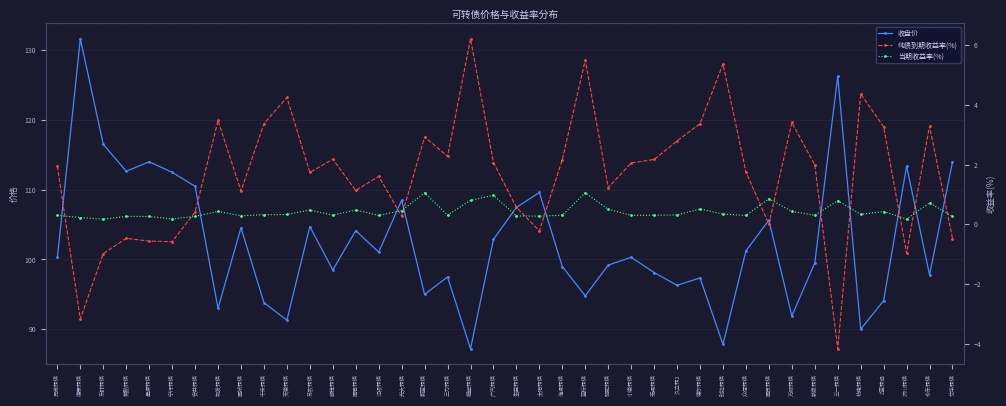

List the labels in order of 当期收益率(%) value, smallest first.

东财转债, 济川转债, 宁行转债, 康泰转债, 星源转债, 艾华转债, 常熟转债, 安井转债, 太阳转债, 生益转债, 国祯转债, 众信转债, 江银转债, 小康转债, 兄弟转债, 新泉转债, 海澜转债, 赣锋转债, 无锡转债, 三力转债, 久立转2, 千禾转债, 天康转债, 杭电转债, 时达转债, Z蓝转退, 凯发转债, 万顺转债, 光大转债, 苏农转债, 国君转债, 骆驼转债, 德尔转债, 永东转债, 三一转债, 模塑转债, 国贸转债, 广汽转债, 蔚蓝转债, 蓝标转债